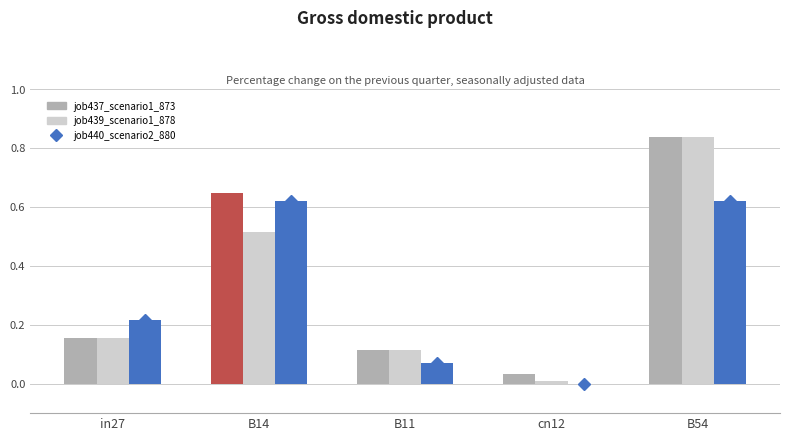

Are the bars grouped side by side (vs. stacked)?

Yes